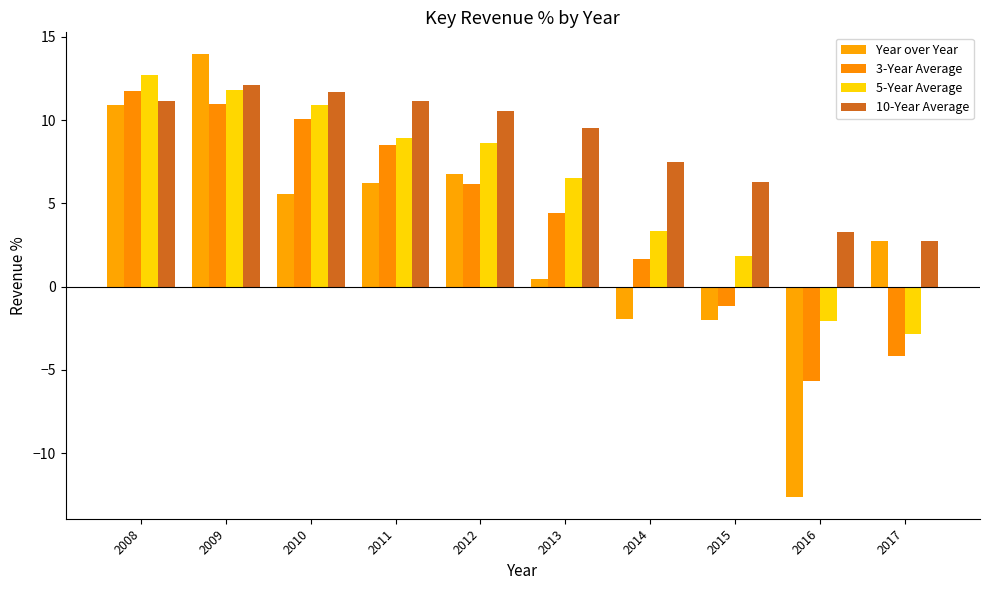

Is the value of 10-Year Average at 2010 greater than the value of 3-Year Average at 2015?

Yes